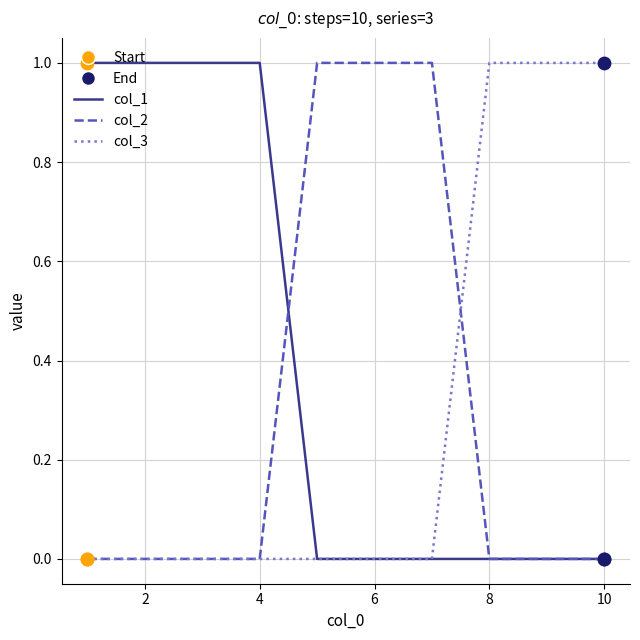

Which series has the largest total across all categories?

col_1